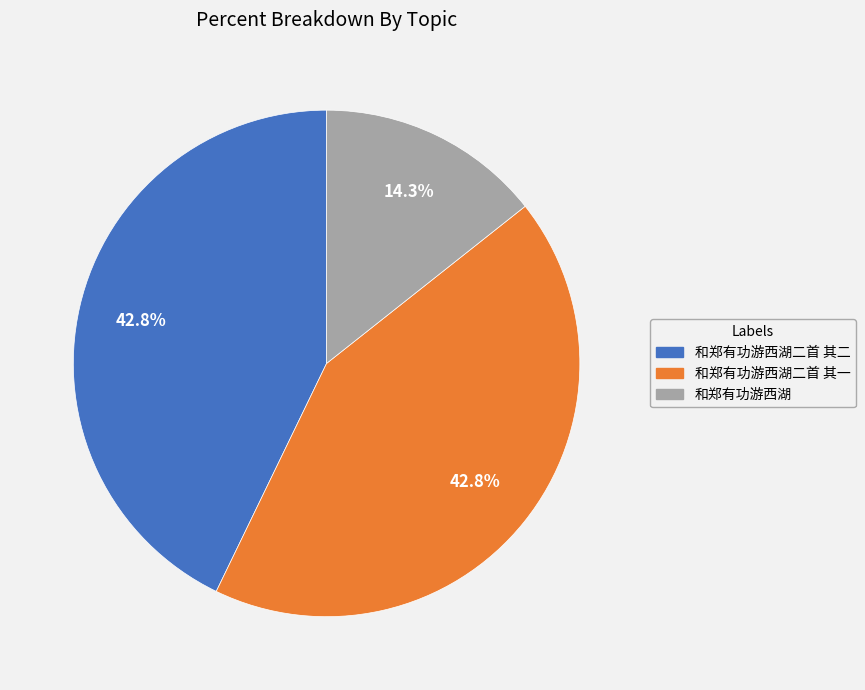

Is there a majority slice in this chart?

No